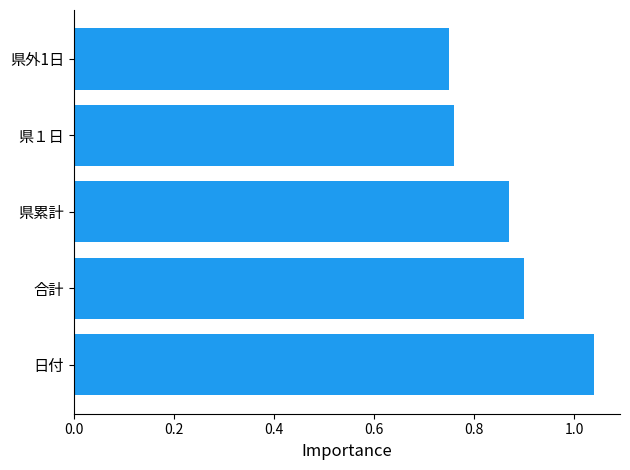

List the labels in order of value, largest first.

日付, 合計, 県累計, 県１日, 県外1日